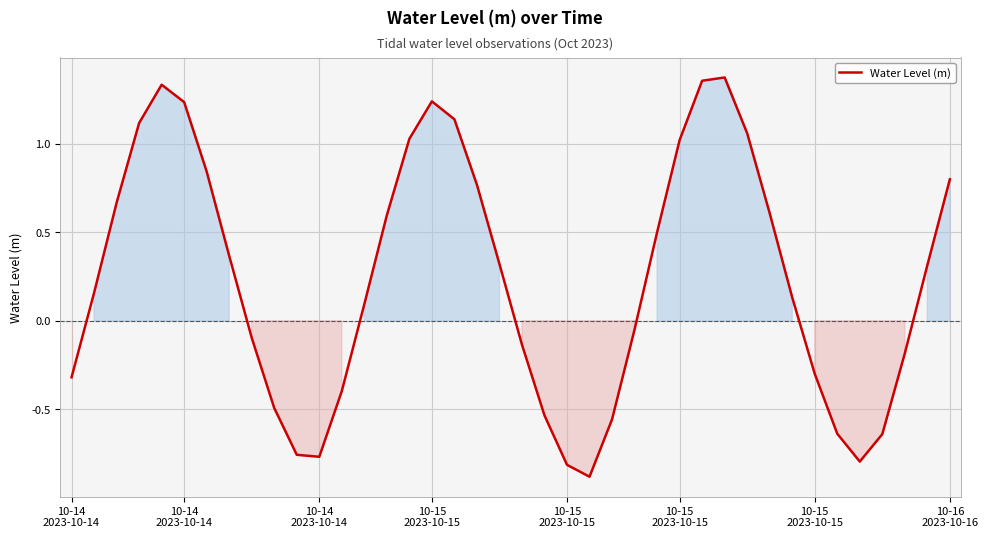

What is the minimum value shown in the chart?

-0.9